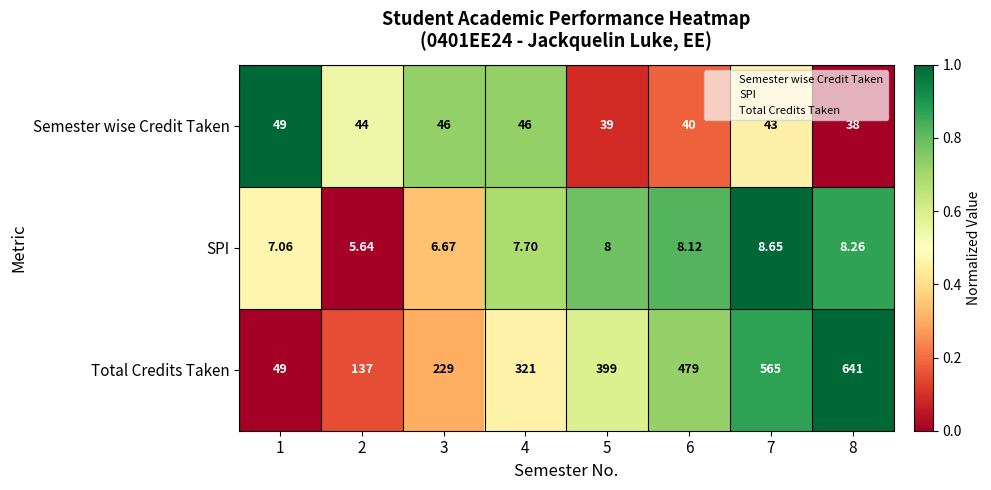

At which category is the sum across all series the highest?

8